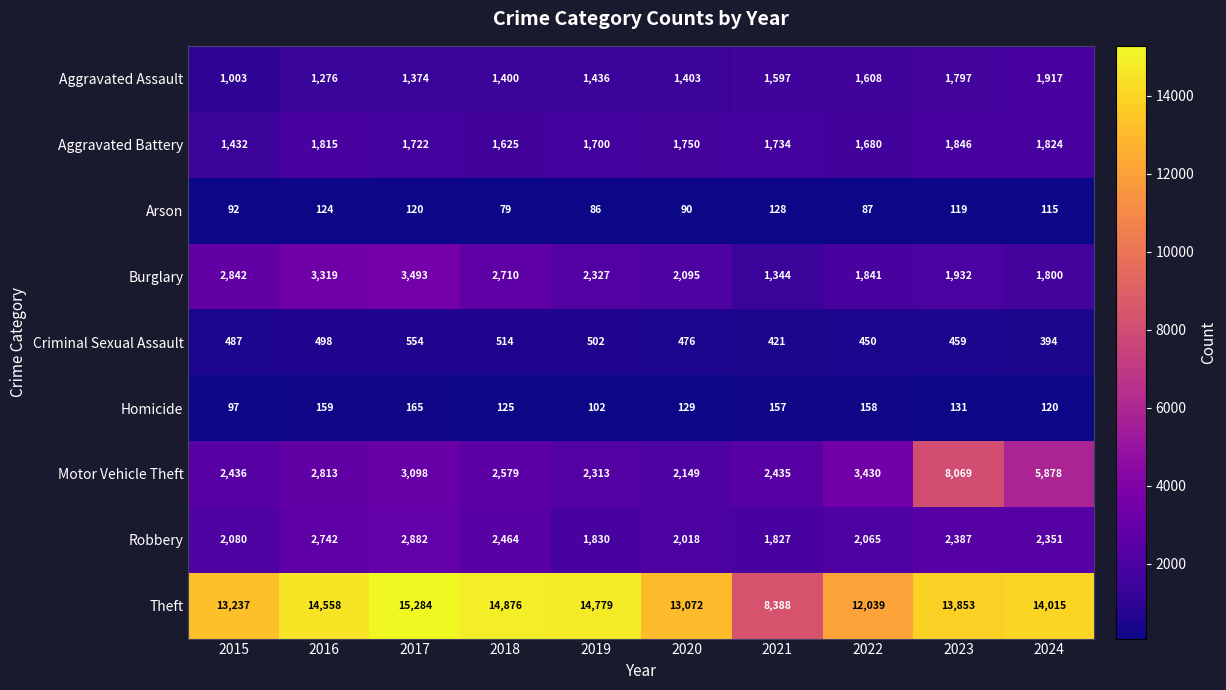

Count the number of data series in this chart.

9